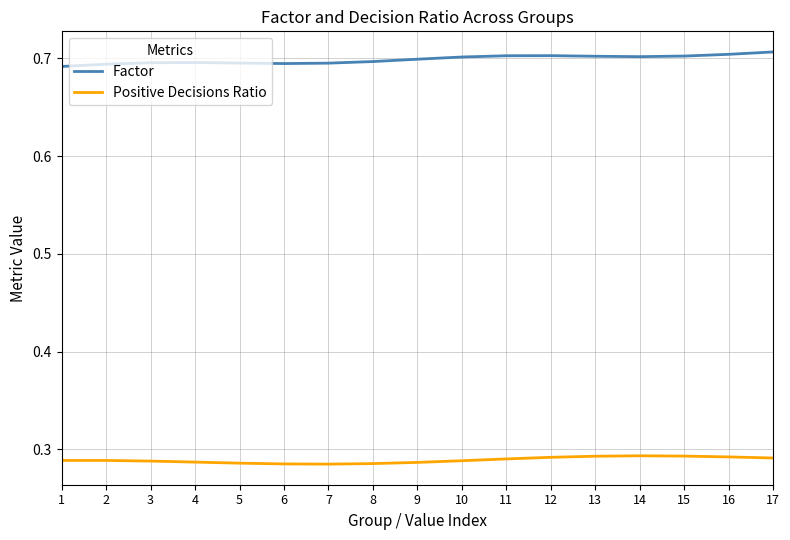

Is the value of Factor at 9 greater than the value of Positive Decisions Ratio at 9?

Yes